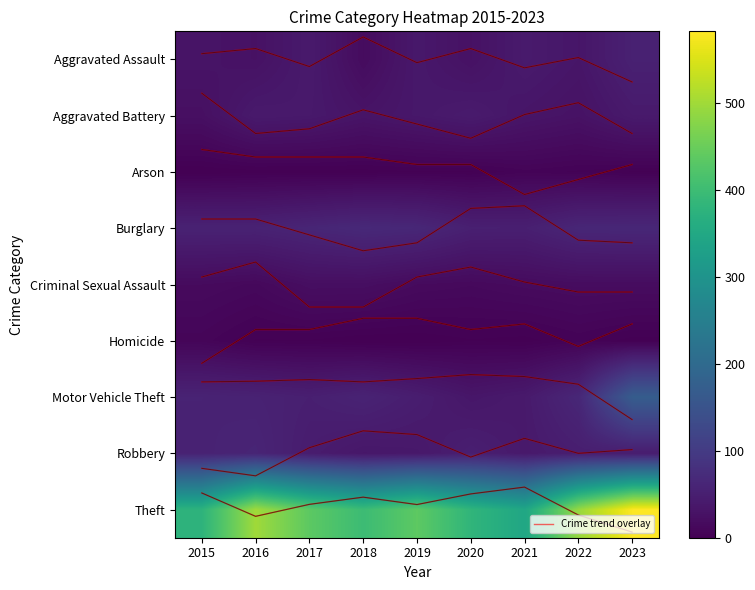

At how many categories does at least one series exceed 45?

9